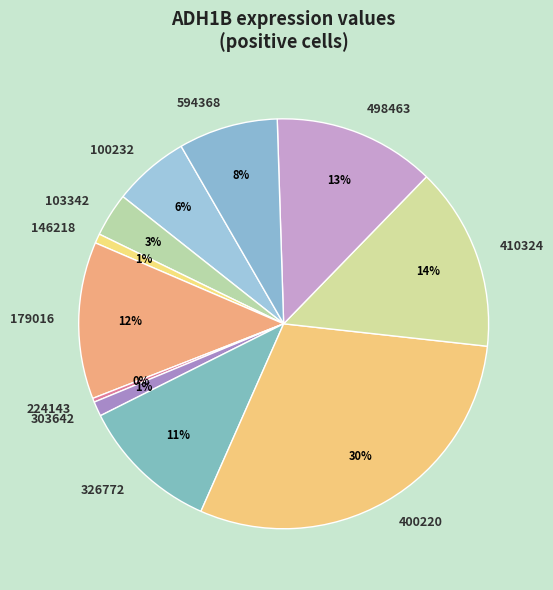

Is the sum of 146218 and 400220 greater than half?

No